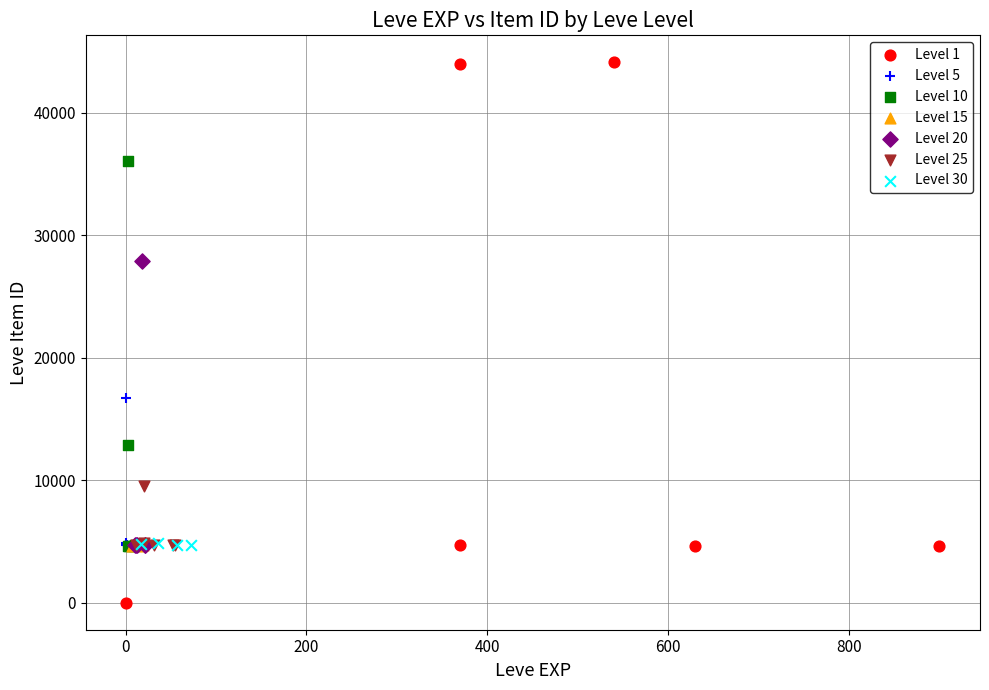

Which series reaches the minimum Y coordinate?

Level 1